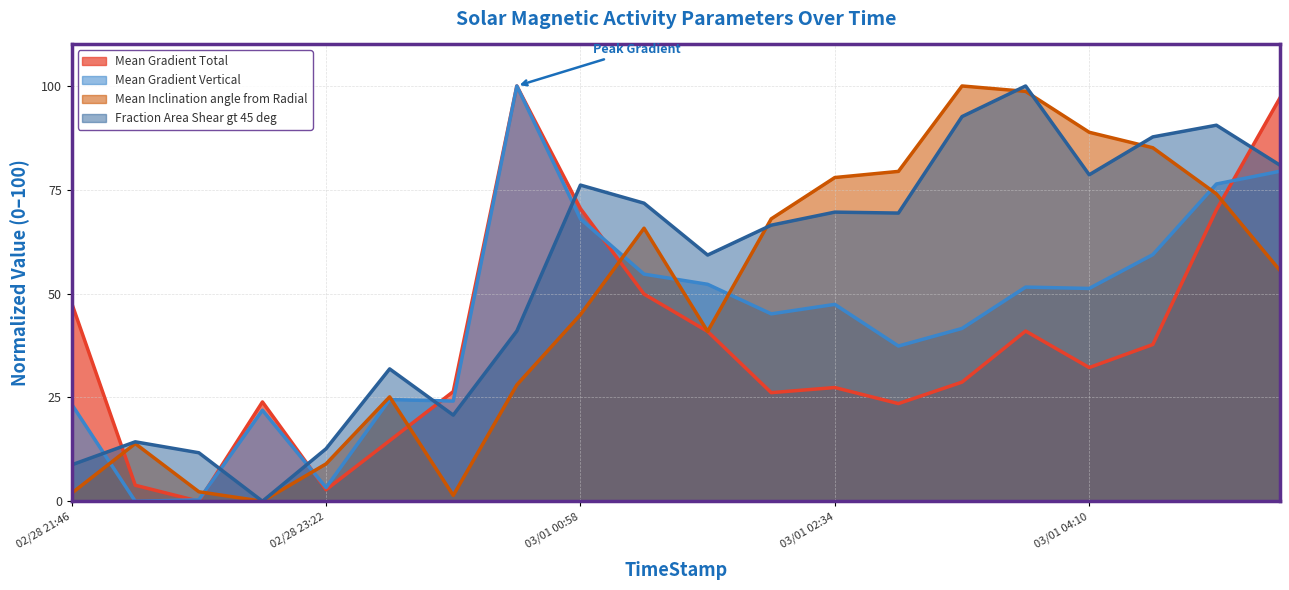

What is the sum of all Fraction Area Shear gt 45 deg values?

1084.2